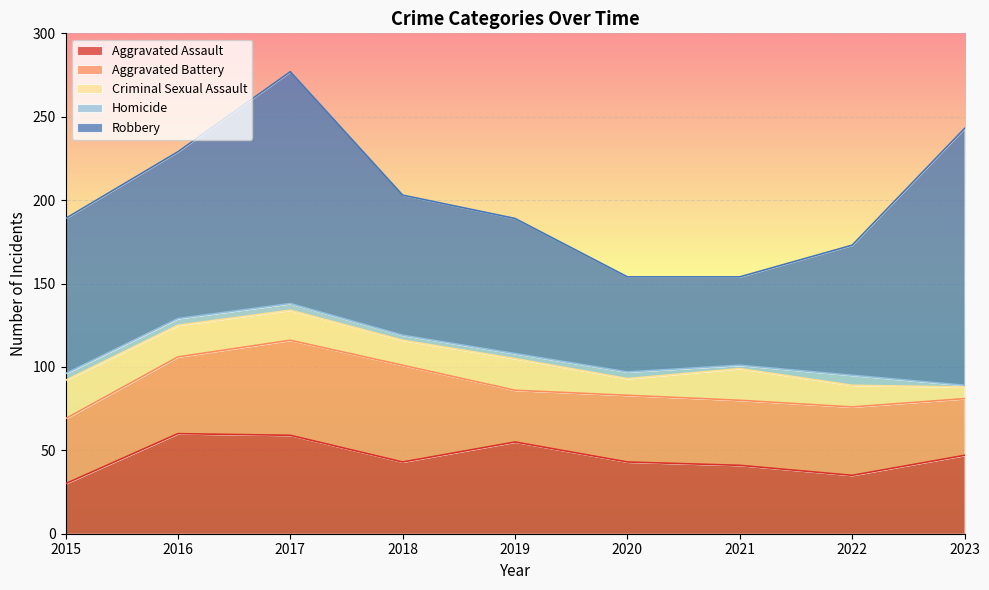

What is the average value of the Aggravated Battery series?

43